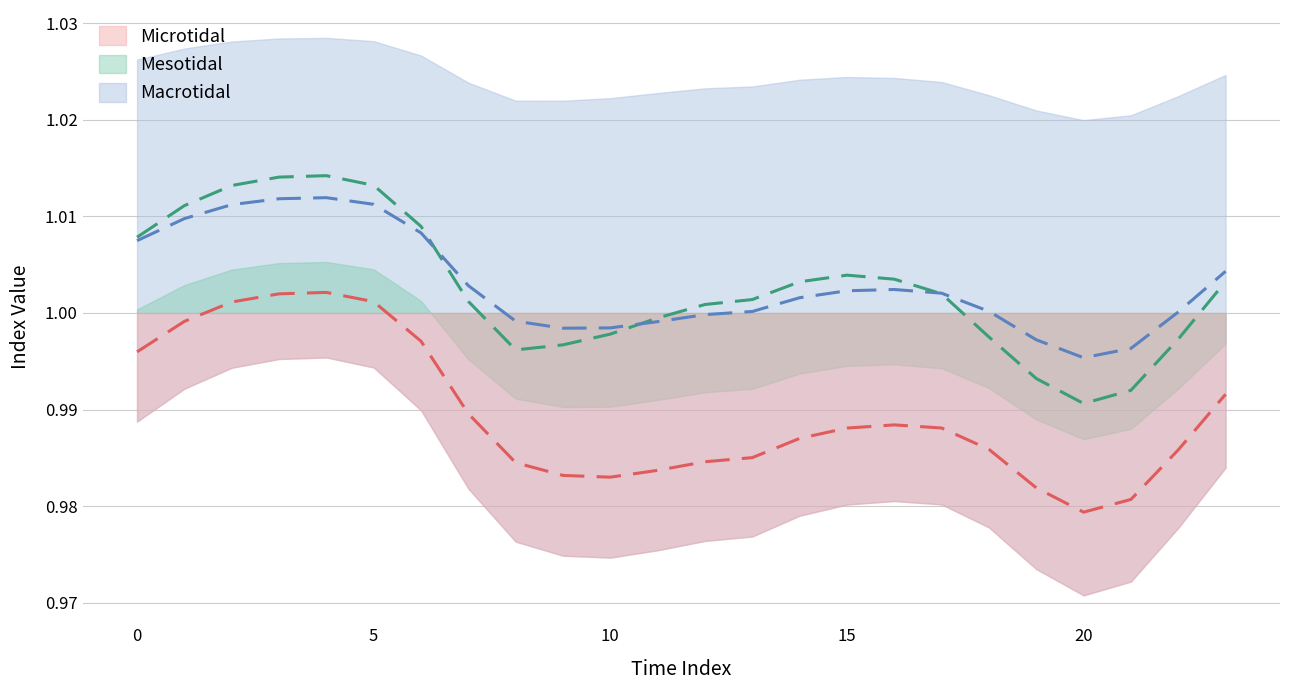

What is the highest value of the Mesotidal series?

1.0